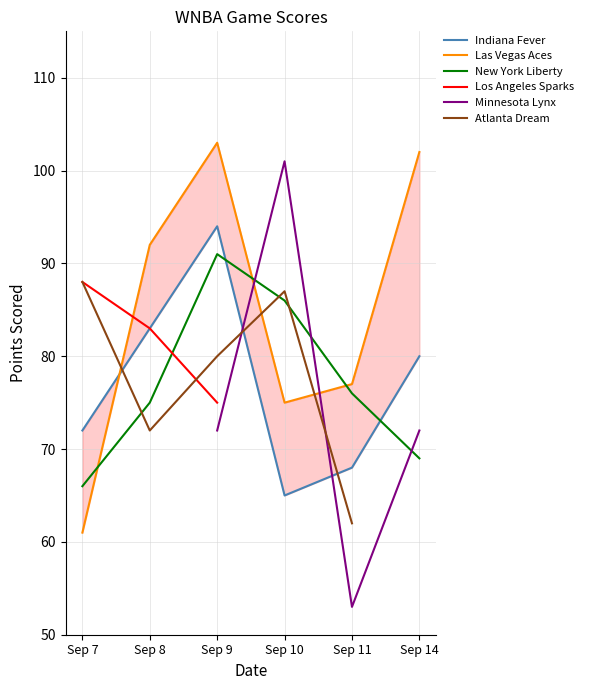

Which has a higher value, Sep 11 or Sep 14?

Sep 14